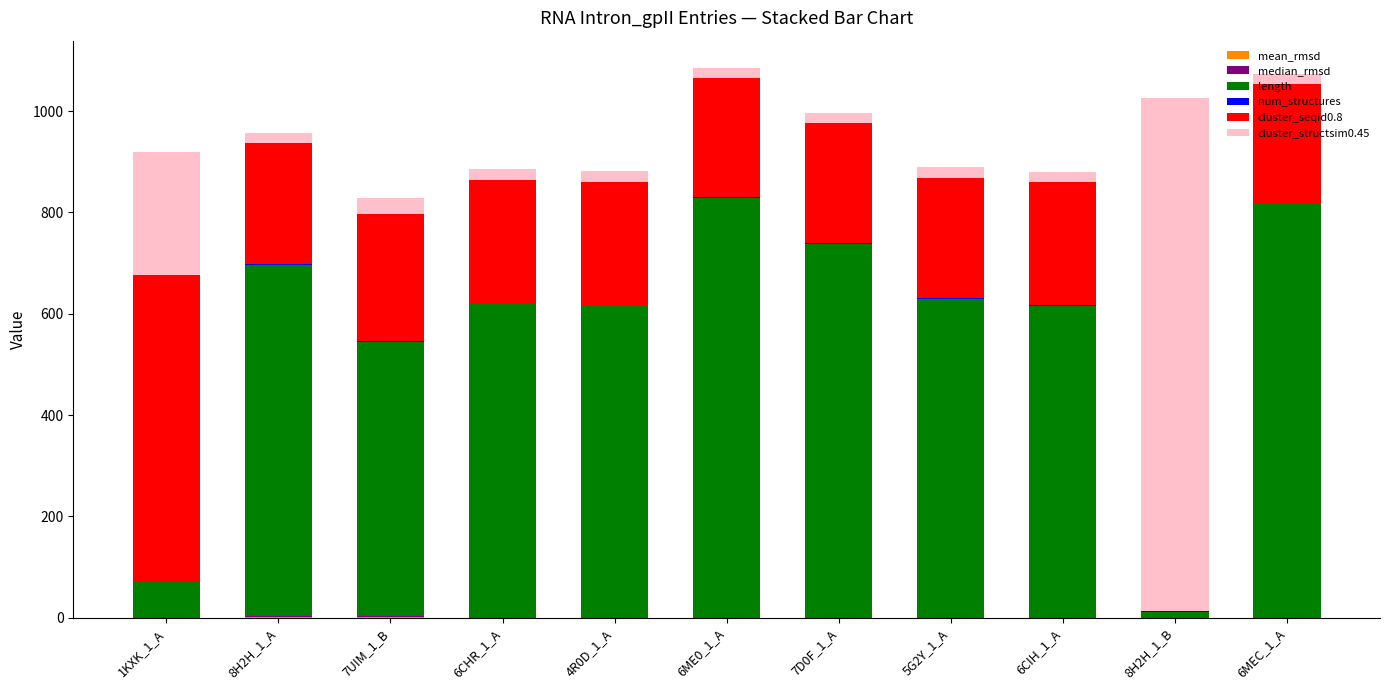

Are the bars grouped side by side (vs. stacked)?

No